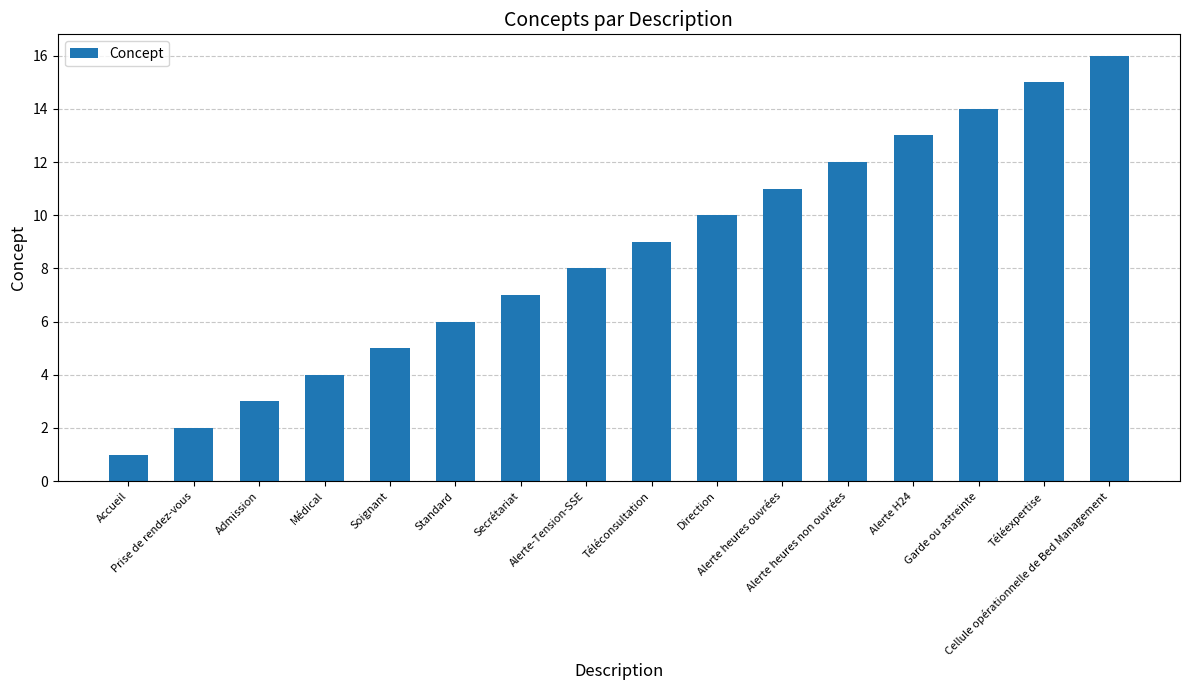

Reading left to right, transcribe all the data shown in this chart.

Accueil=1	Prise de rendez-vous=2	Admission=3	Médical=4	Soignant=5	Standard=6	Secrétariat=7	Alerte-Tension-SSE=8	Téléconsultation=9	Direction=10	Alerte heures ouvrées=11	Alerte heures non ouvrées=12	Alerte H24=13	Garde ou astreinte=14	Téléexpertise=15	Cellule opérationnelle de Bed Management=16